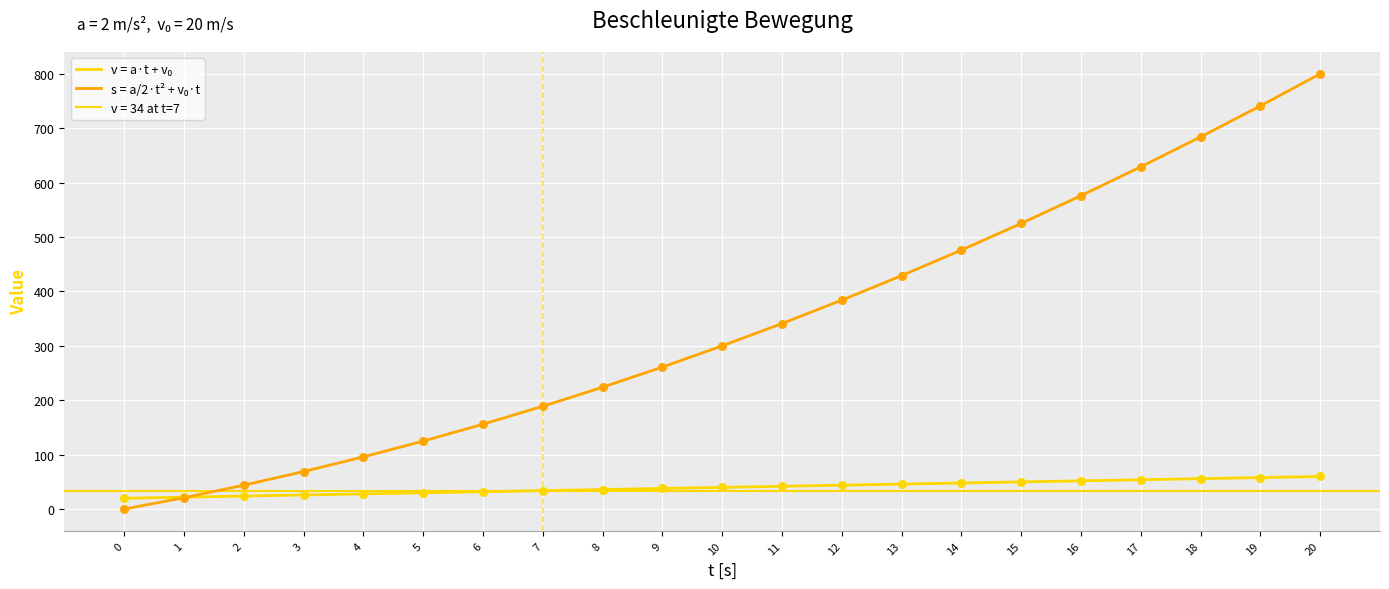

What is the total value across all series at 20?

860